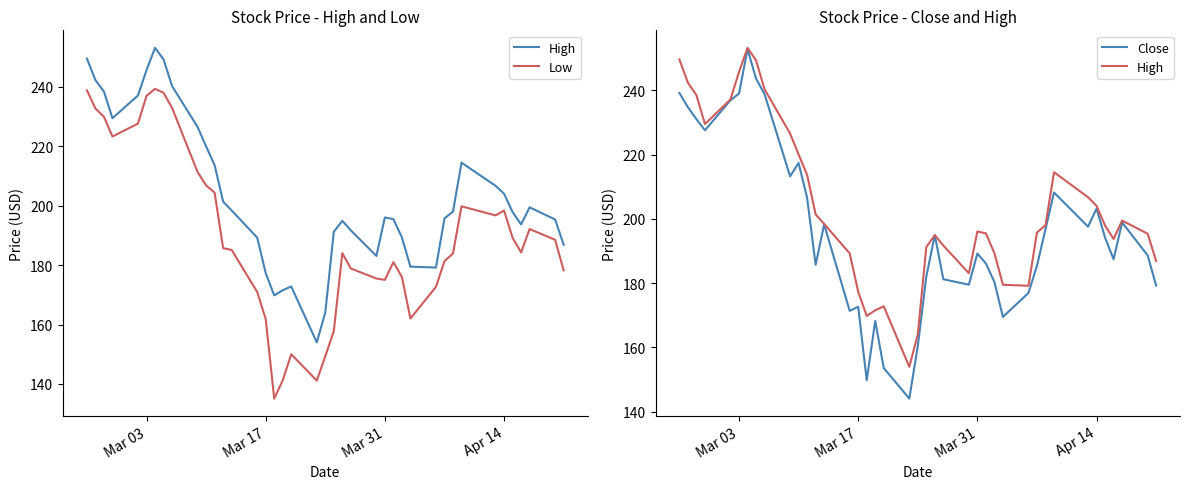

True or false: Close and High intersect in this chart.

False